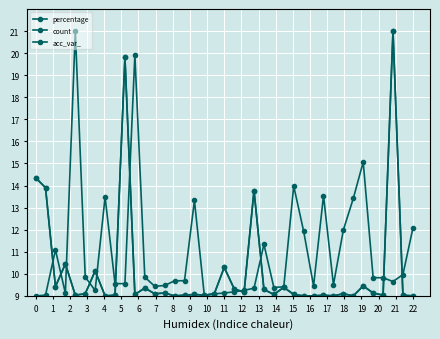

After their last crossing, which series has the higher values: acc_var_ or count?

acc_var_